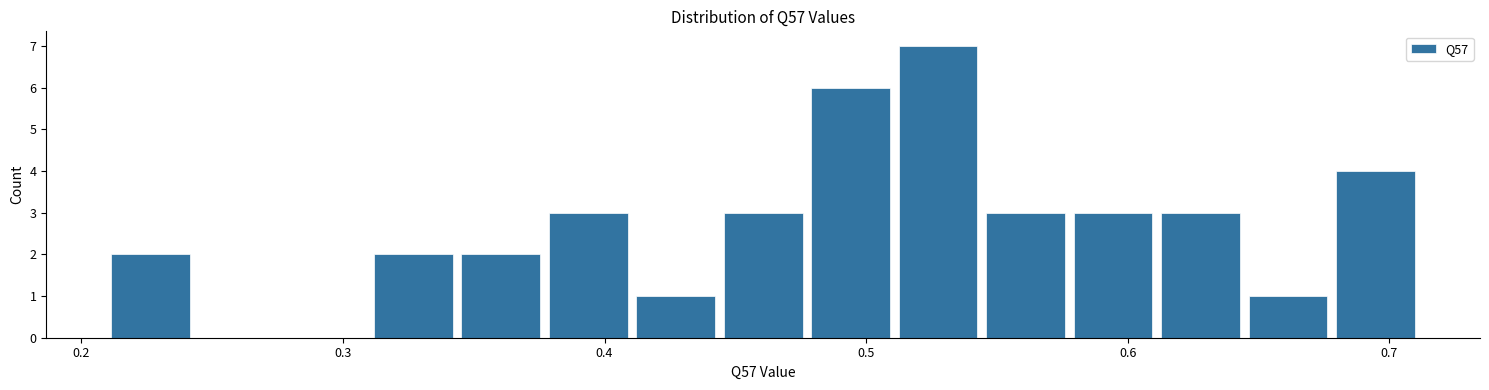

Read against the x-axis, roughly where is the centre of the tallest bar?

0.53